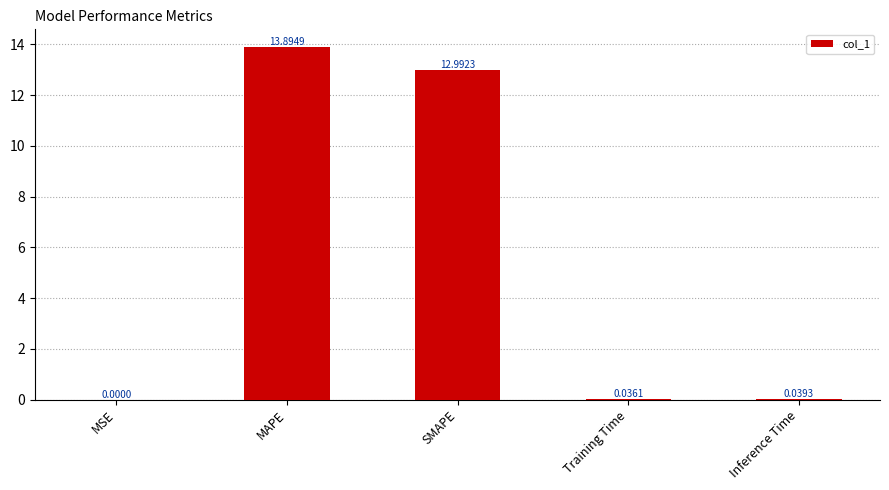

Which category has the highest value across all series?

MAPE